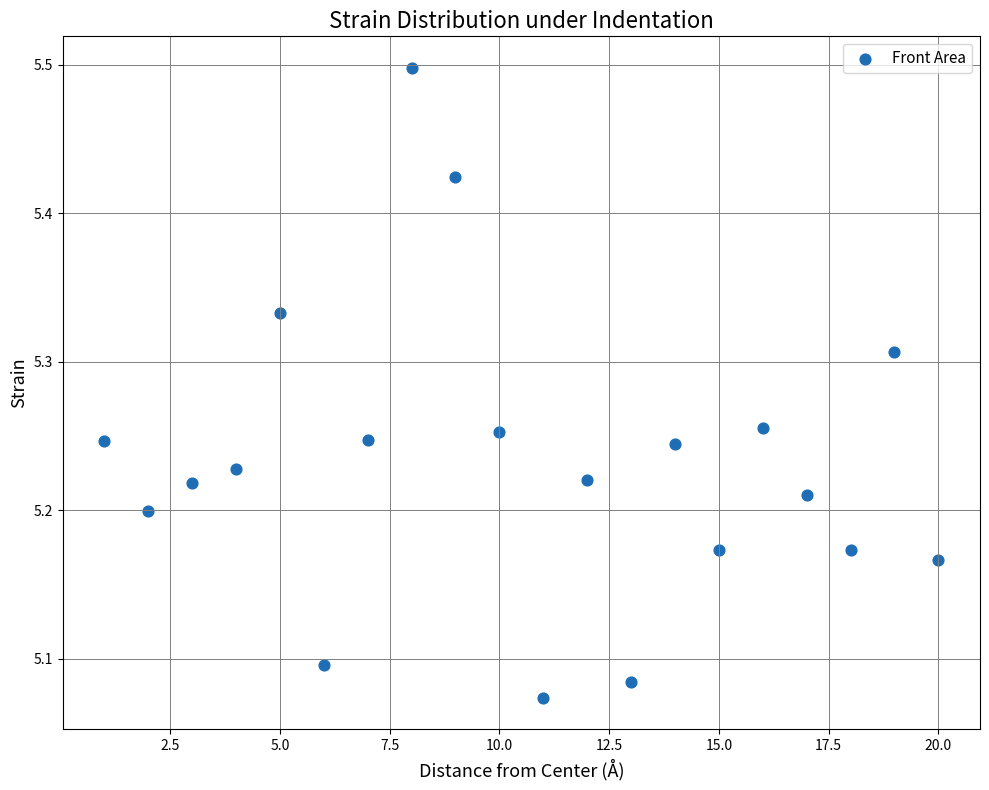

What is the range of X values (max minus min)?

19.0